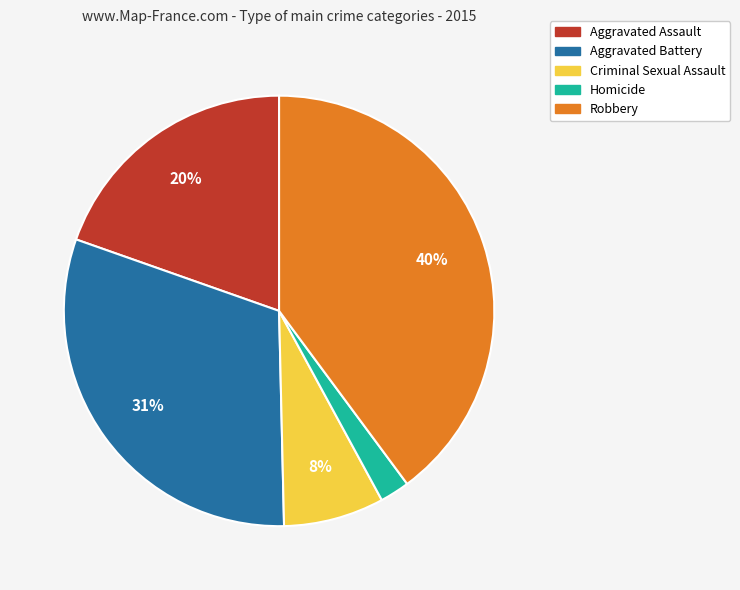

To the nearest percent, what percentage of the pie is Aggravated Battery?

31%